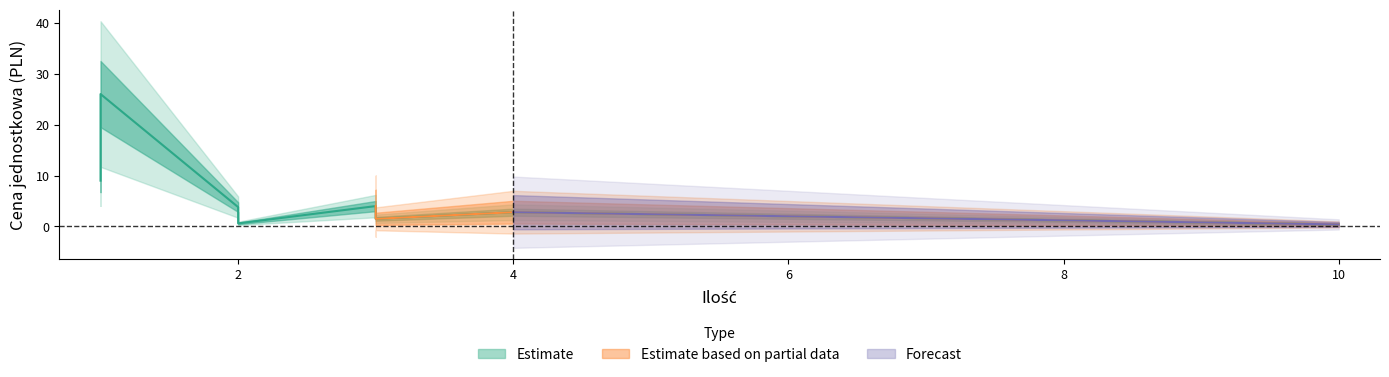

What is the difference between the second highest and minimum values?

8.6